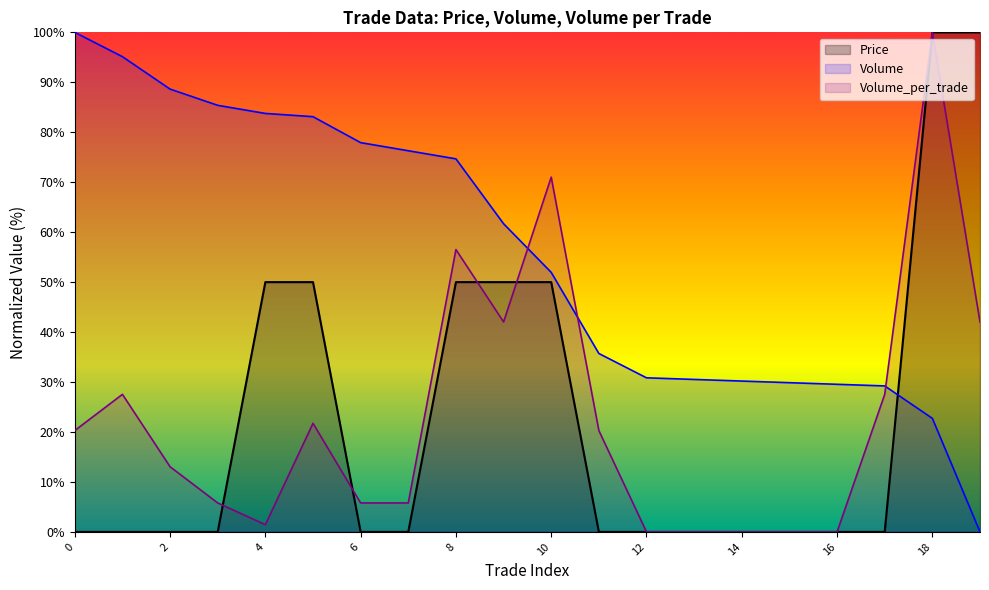

The Price series shows 0.0 at 6. True or false?

True